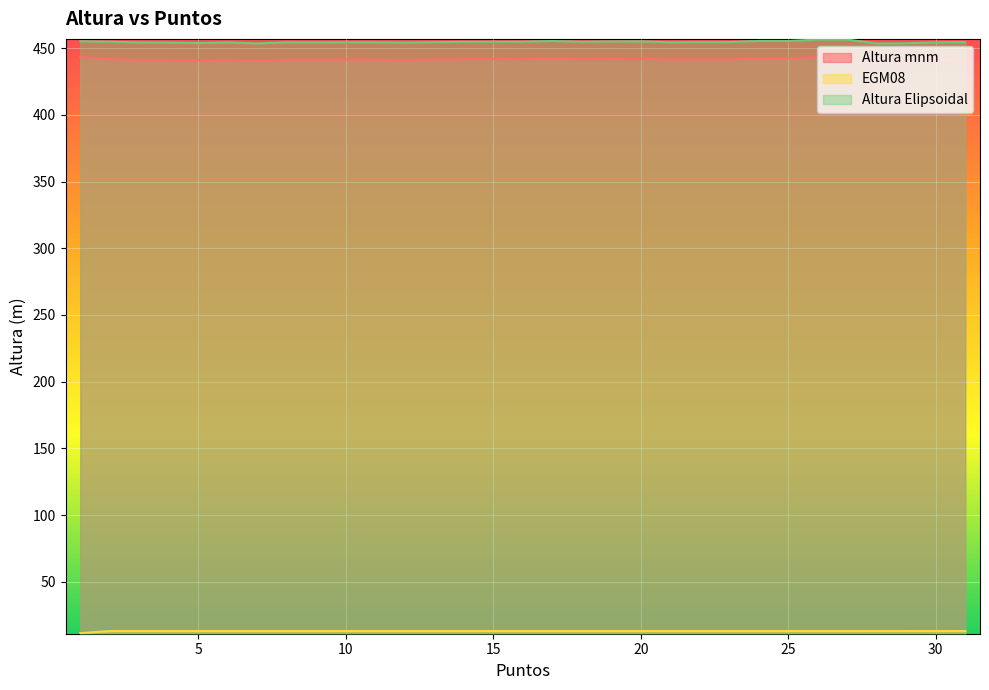

Where is EGM08 nearest to the value 12?

1